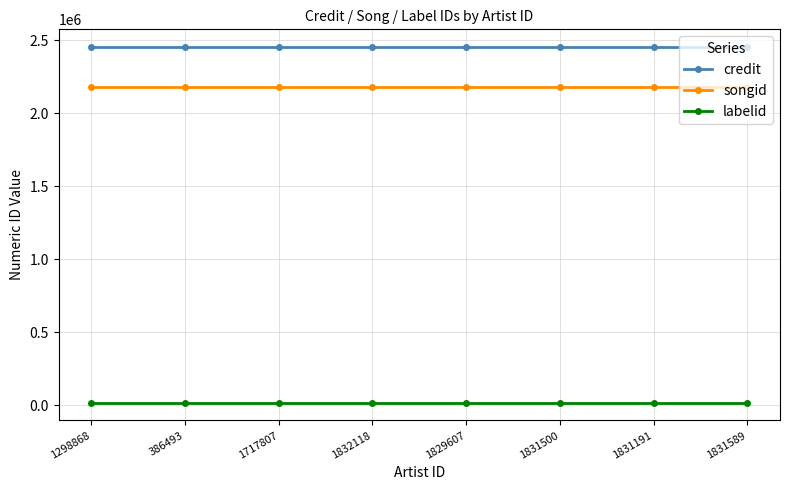

What is the difference between the highest and lowest values at 1298868?

2437096